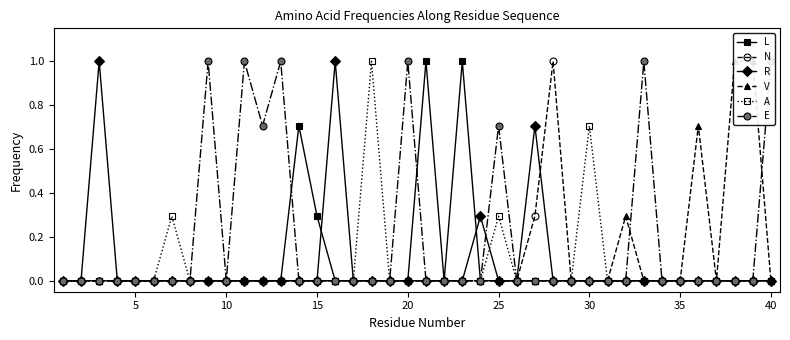

The N series shows 0.0 at 5. True or false?

True